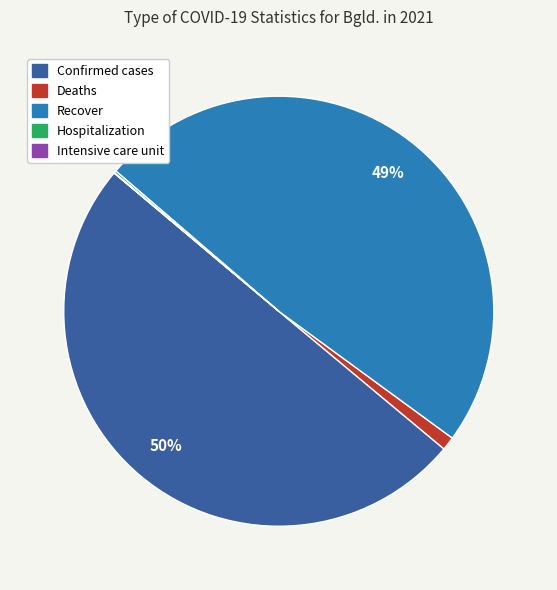

To the nearest percent, what is the difference between the largest and smallest slice percentages?

50%